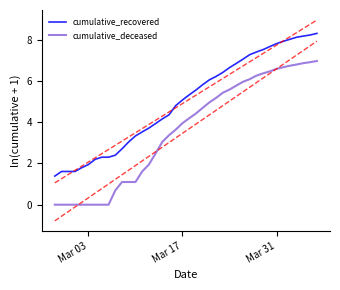

True or false: cumulative_recovered and cumulative_deceased intersect in this chart.

False